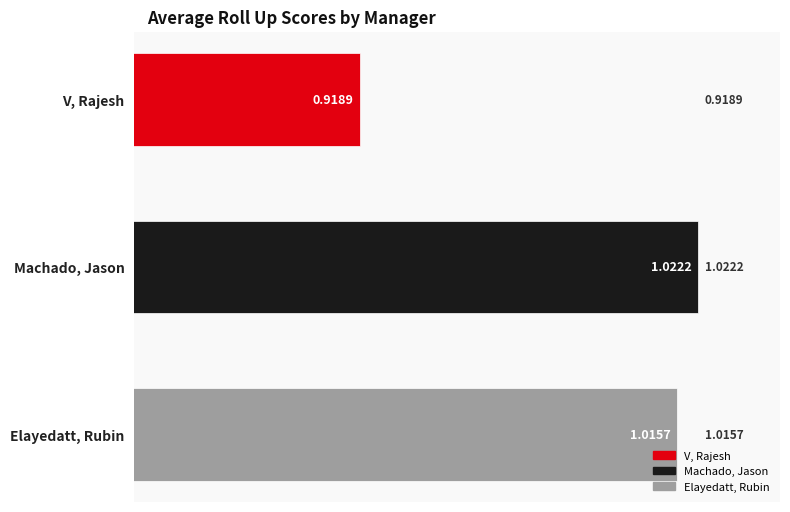

What is the sum of all values?

3.0